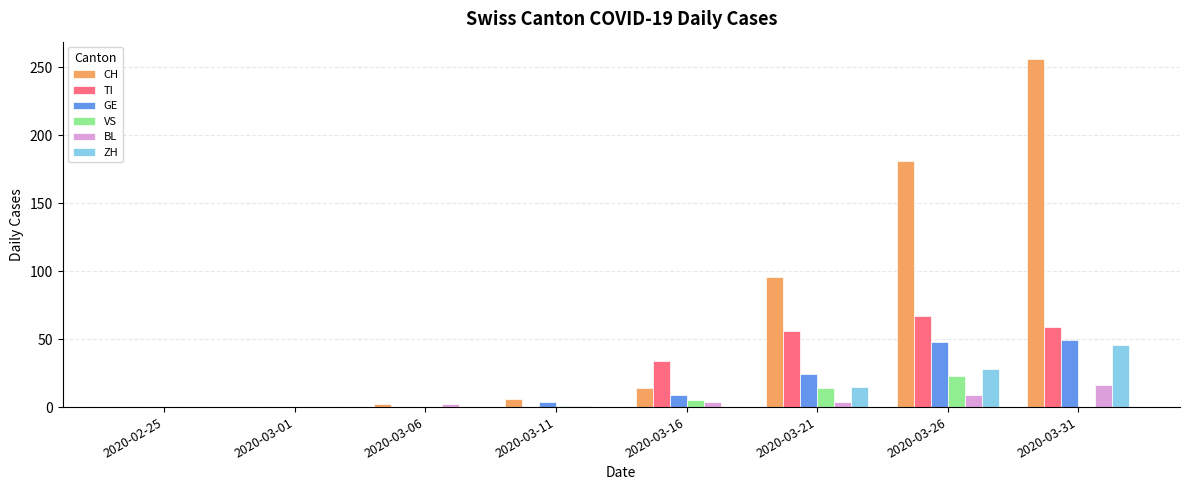

What is the total value across all series at 2020-03-21?

209